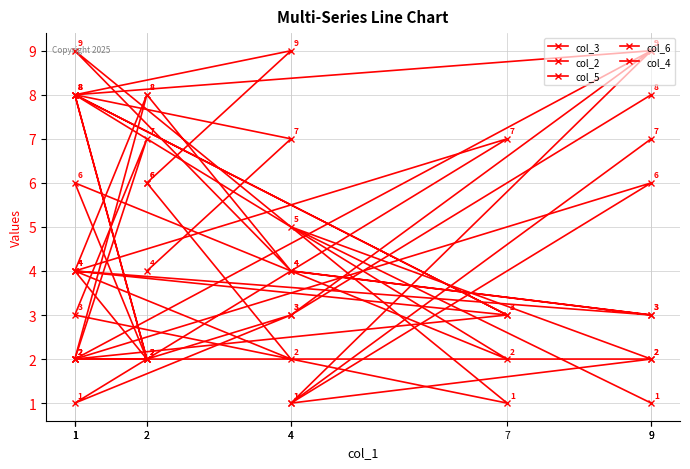

What is the difference between the maximum and minimum values in the col_5 series?

7